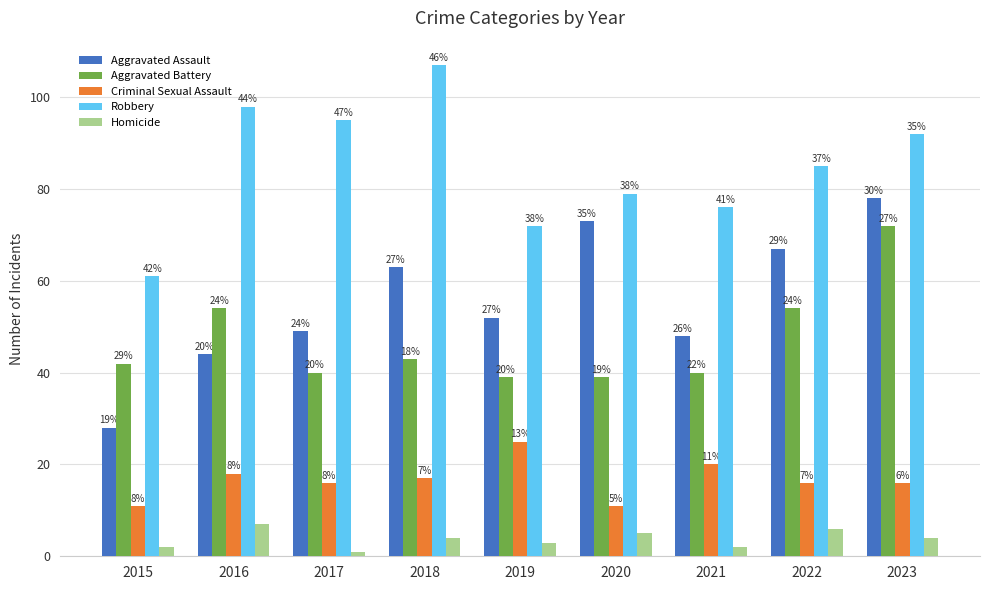

Is the value of Aggravated Assault at 2022 greater than the value of Homicide at 2018?

Yes